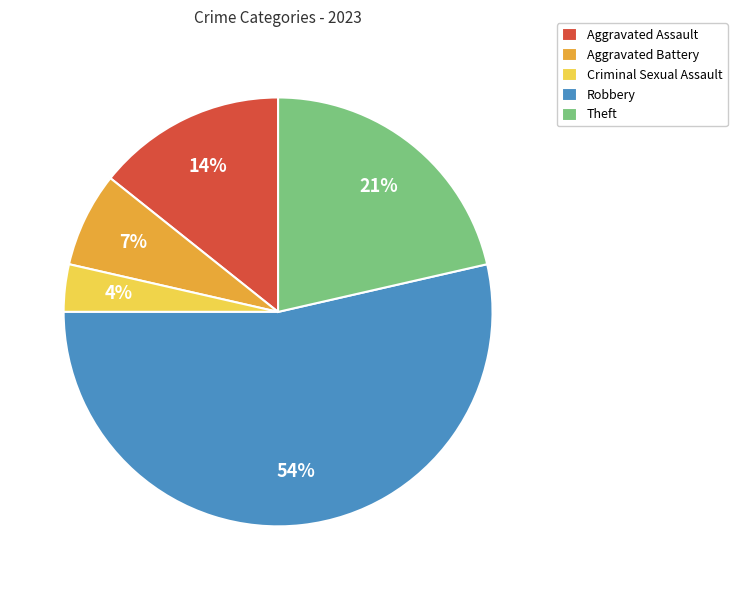

Approximately how many times larger is the value at Theft compared to Aggravated Battery?

3.0